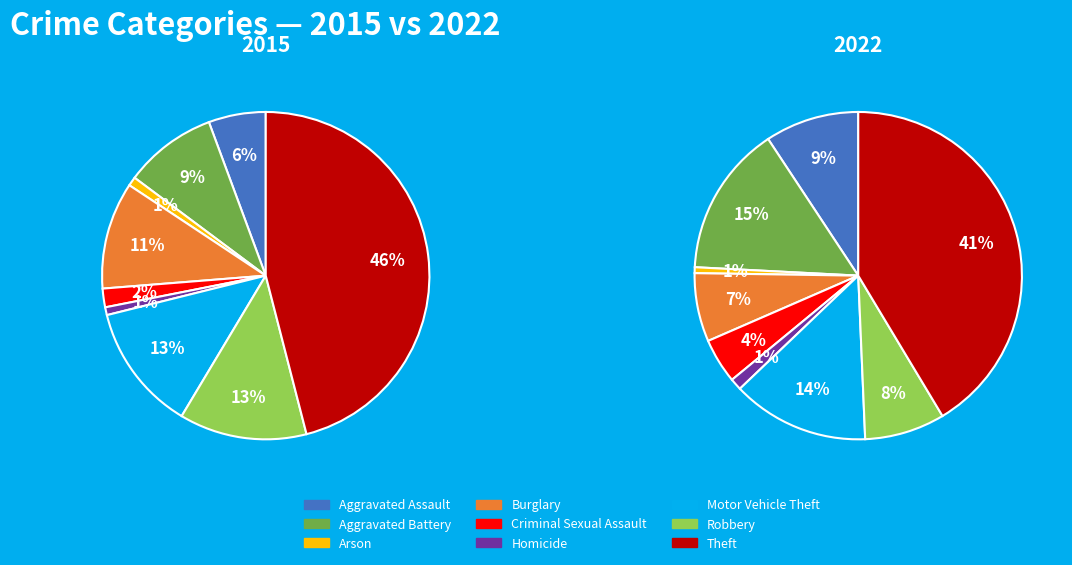

To the nearest percent, what is the combined percentage of Aggravated Assault and Theft?

52%